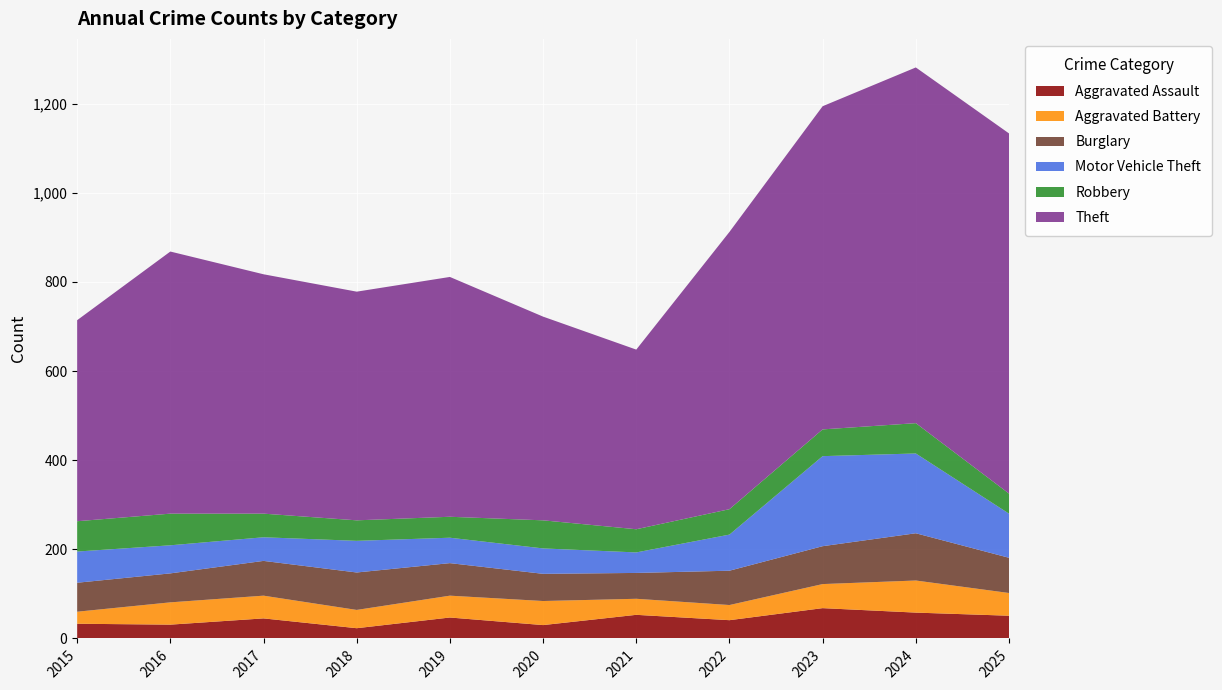

Reading left to right, what are all the values shown in this chart?

Aggravated Assault: 2015=33	2016=31	2017=45	2018=23	2019=47	2020=30	2021=53	2022=41	2023=68	2024=58	2025=51
Aggravated Battery: 2015=27	2016=50	2017=51	2018=41	2019=49	2020=54	2021=36	2022=34	2023=54	2024=72	2025=51
Burglary: 2015=65	2016=65	2017=78	2018=84	2019=73	2020=61	2021=58	2022=77	2023=85	2024=106	2025=79
Motor Vehicle Theft: 2015=70	2016=63	2017=53	2018=71	2019=57	2020=57	2021=46	2022=81	2023=202	2024=179	2025=99
Robbery: 2015=68	2016=71	2017=53	2018=46	2019=47	2020=63	2021=52	2022=57	2023=60	2024=68	2025=45
Theft: 2015=451	2016=588	2017=537	2018=513	2019=538	2020=457	2021=403	2022=622	2023=725	2024=798	2025=808